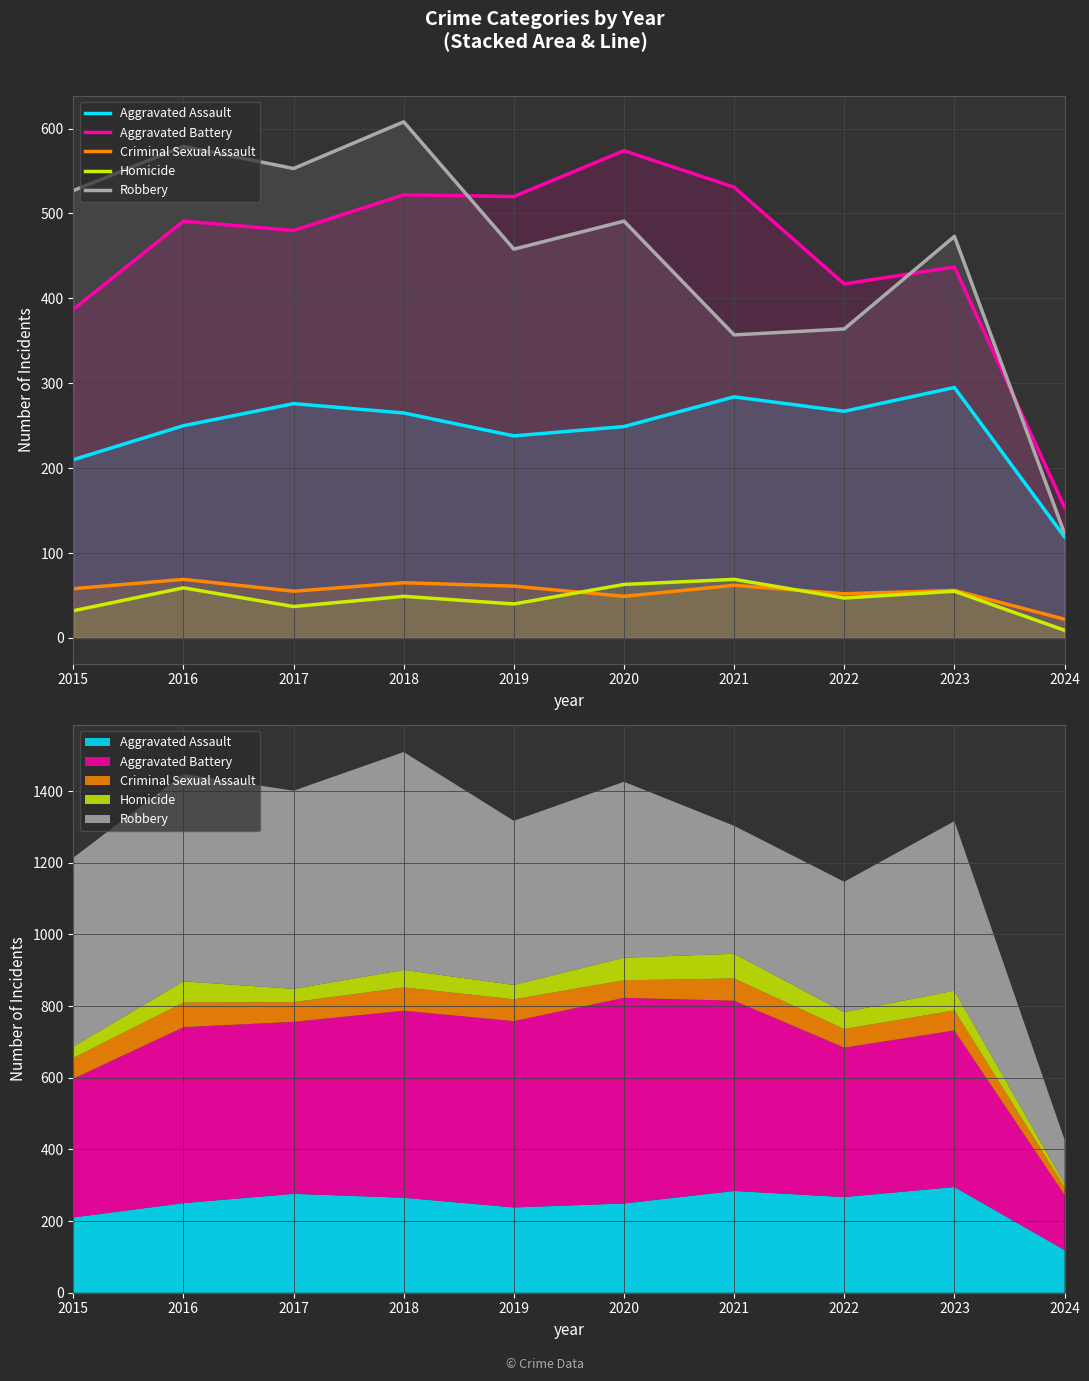

Between 2020 and 2024, which series saw the biggest shift?

Aggravated Battery